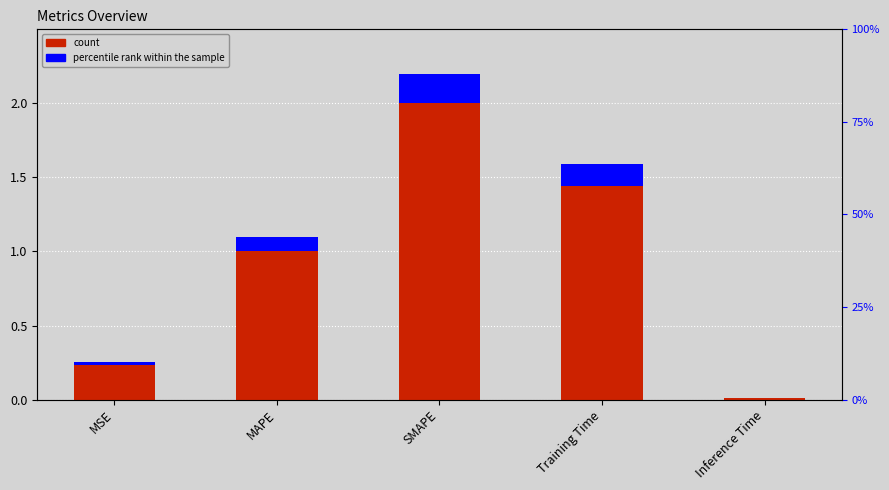

List the labels in order of value, smallest first.

Inference Time, MSE, MAPE, Training Time, SMAPE